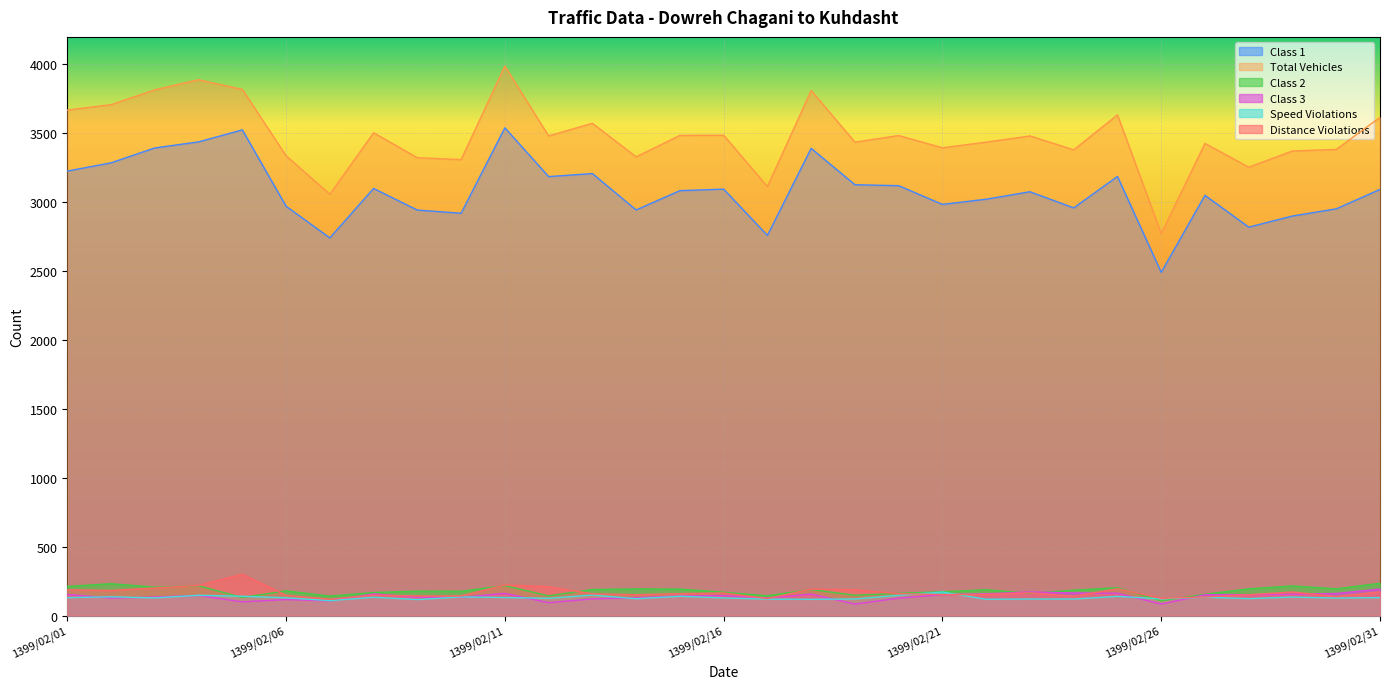

At how many categories does at least one series exceed 2635?

31